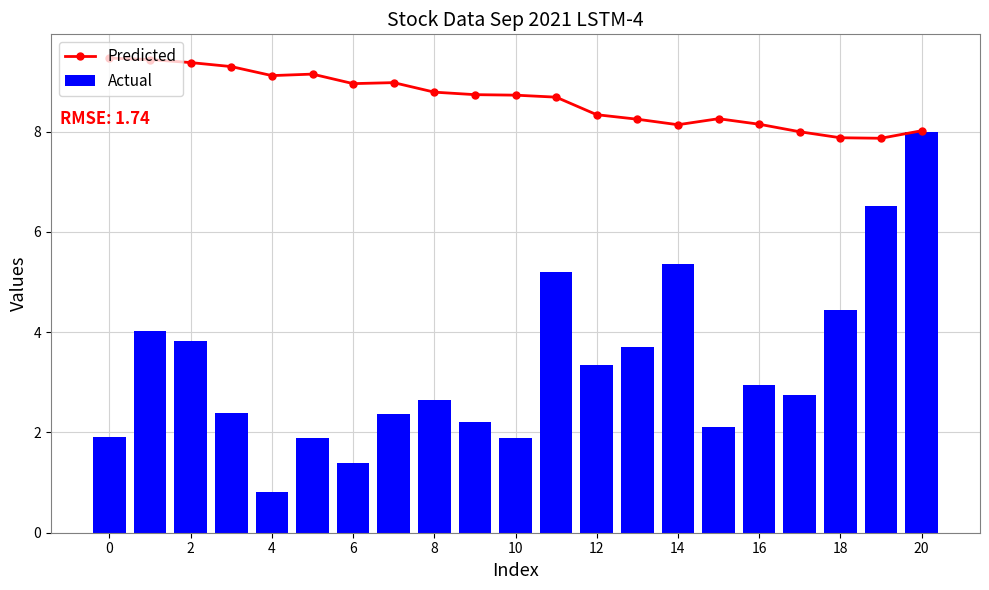

What is the sum of all Actual values?

69.7